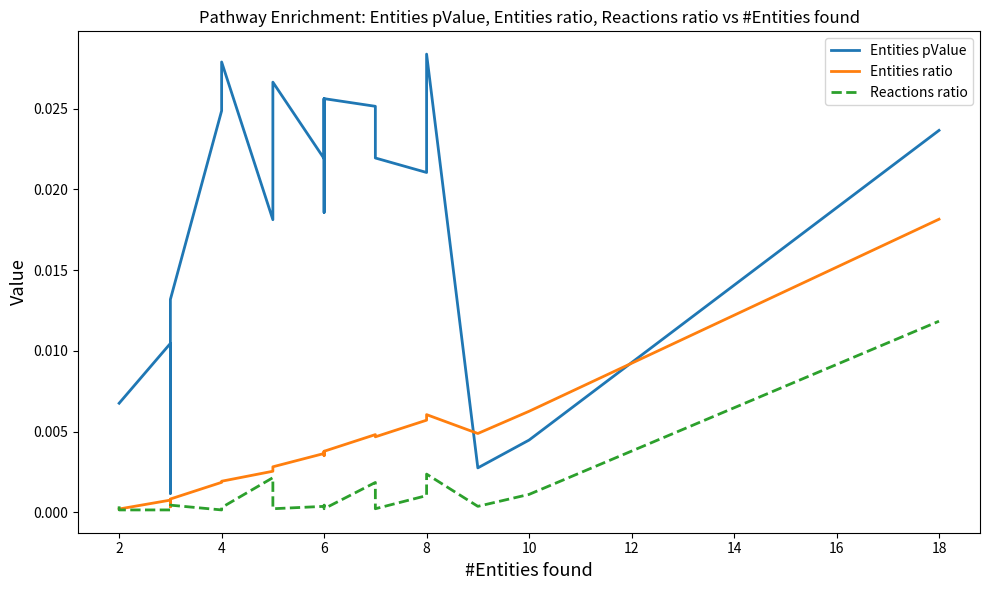

Is it true that Entities pValue equals 0.0 at 4?

False